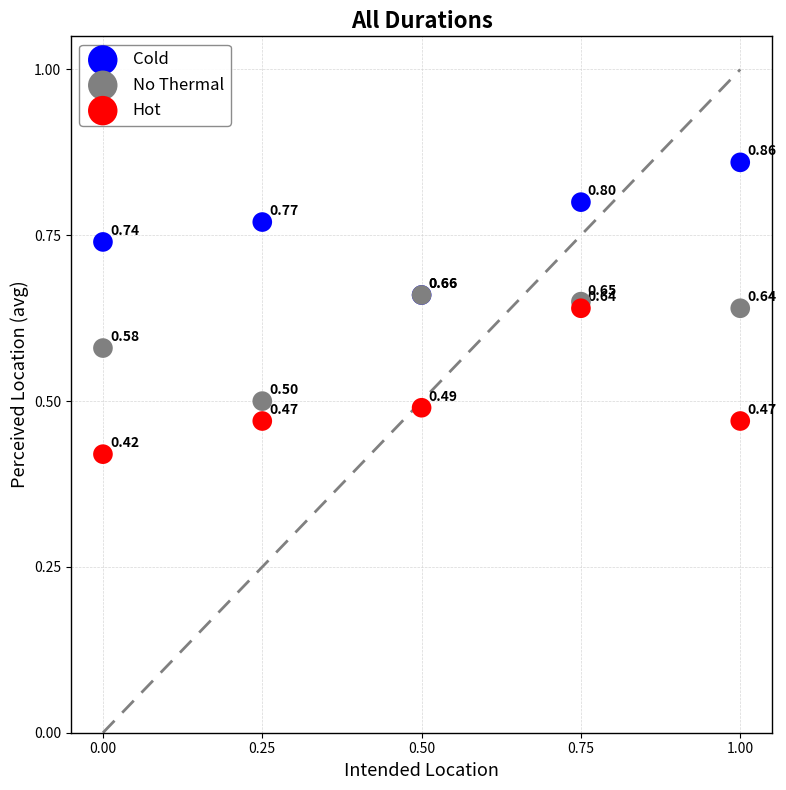

Which series contains the lowest Y value?

Hot